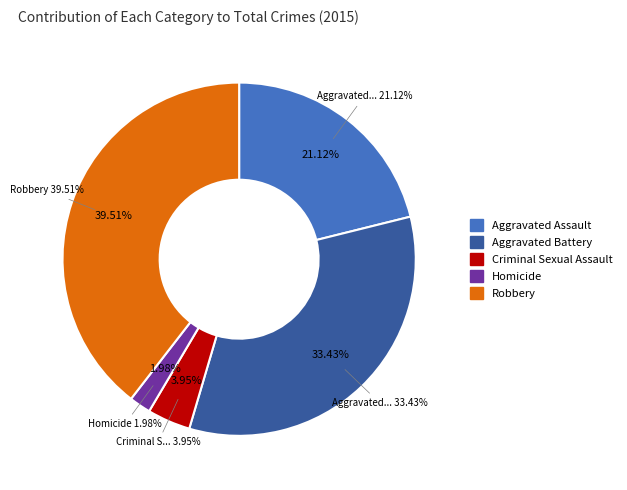

Approximately how many times larger is the value at Homicide compared to Criminal Sexual Assault?

0.5